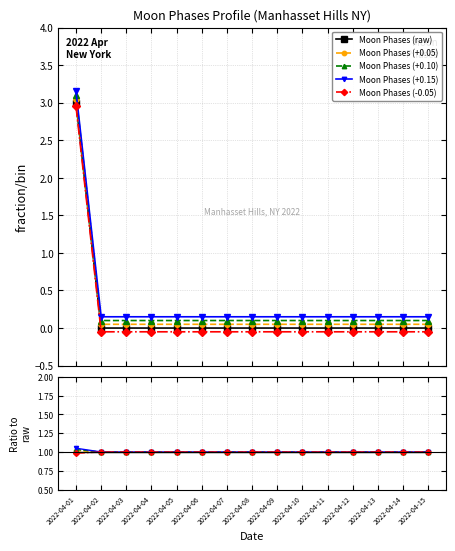

Which series changed the most between 2022-04-04 and 2022-04-06?

Moon Phases (raw)